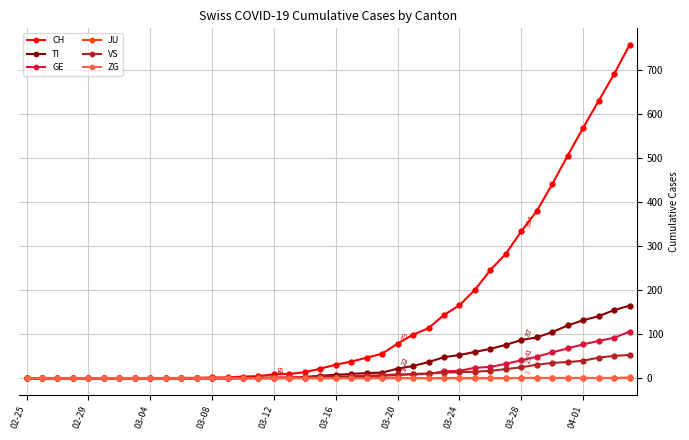

Which series has the largest total across all categories?

CH